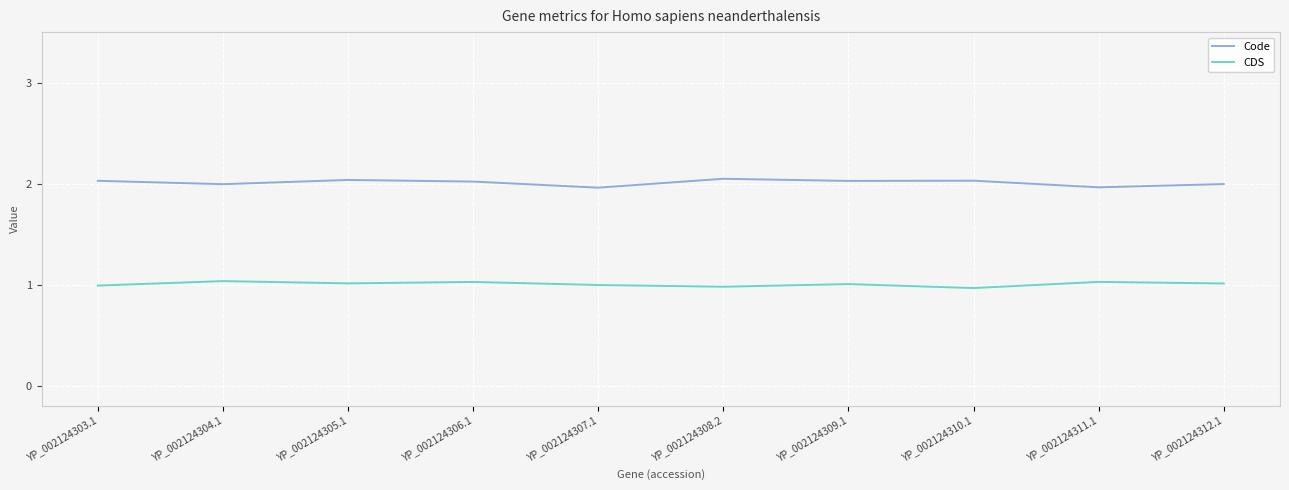

True or false: CDS has more than 1 interior local peaks.

True